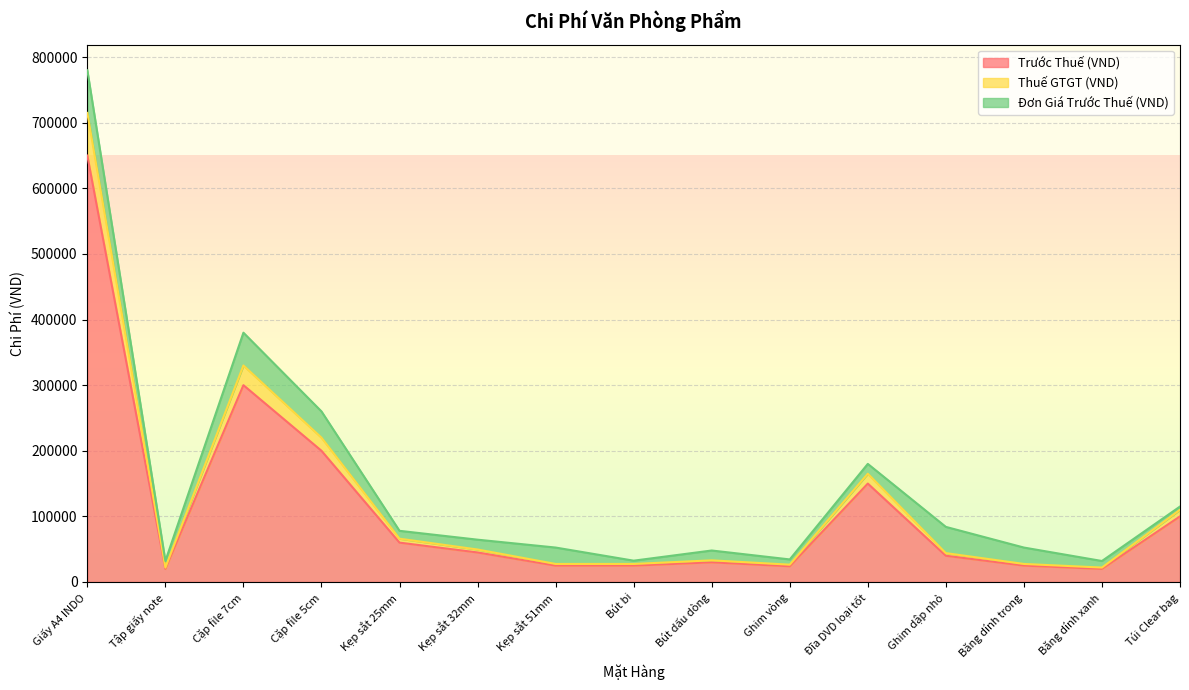

At which label does Thuế GTGT (VND) first exceed 40000?

Giấy A4 INDO